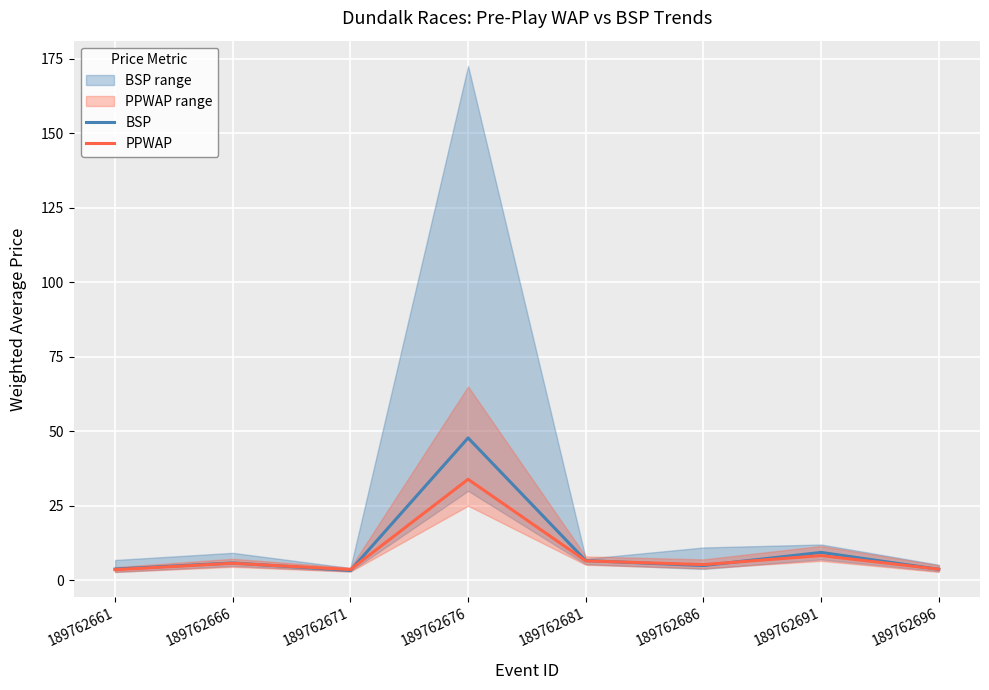

In PPWAP, how many points are lower than both neighbors (excluding endpoints)?

2